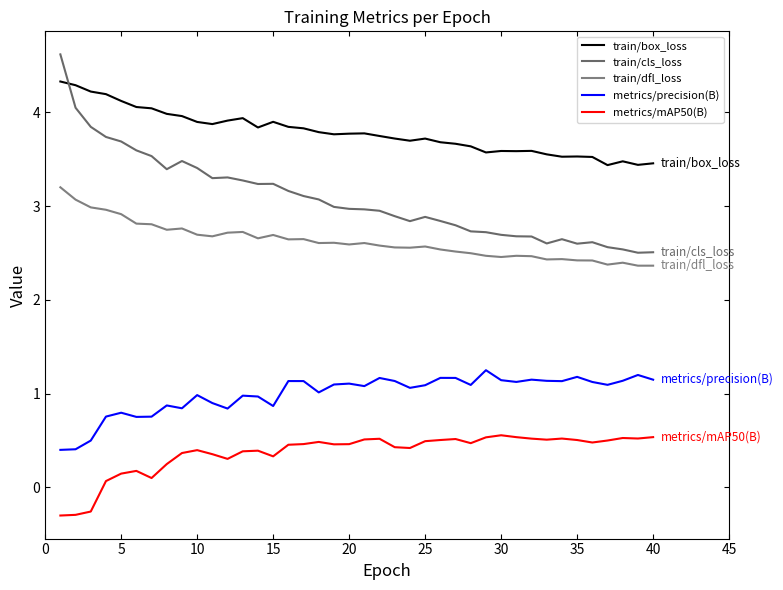

How many interior local valleys does the train/cls_loss series have?

7